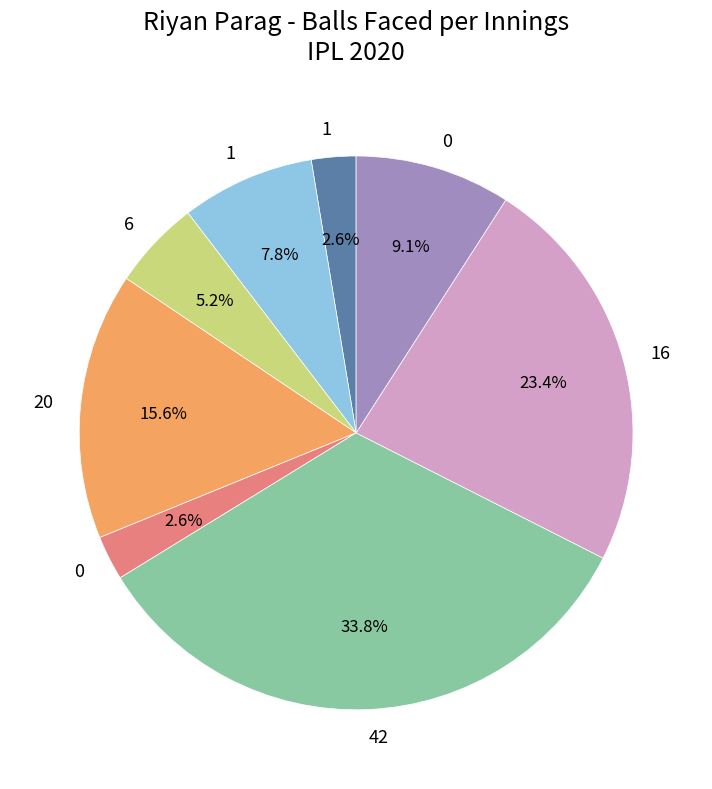

To the nearest percent, what is the average slice percentage?

12%